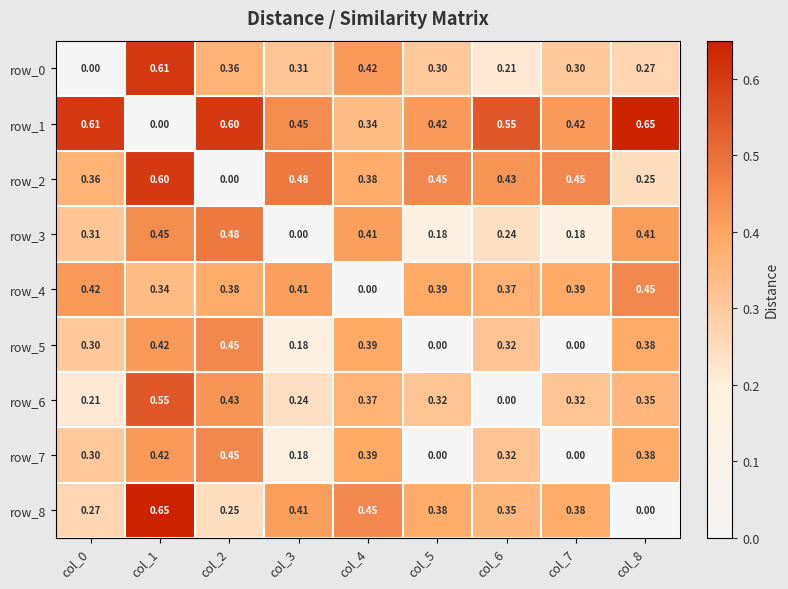

Is the value of row_1 at col_8 greater than the value of row_5 at col_0?

Yes